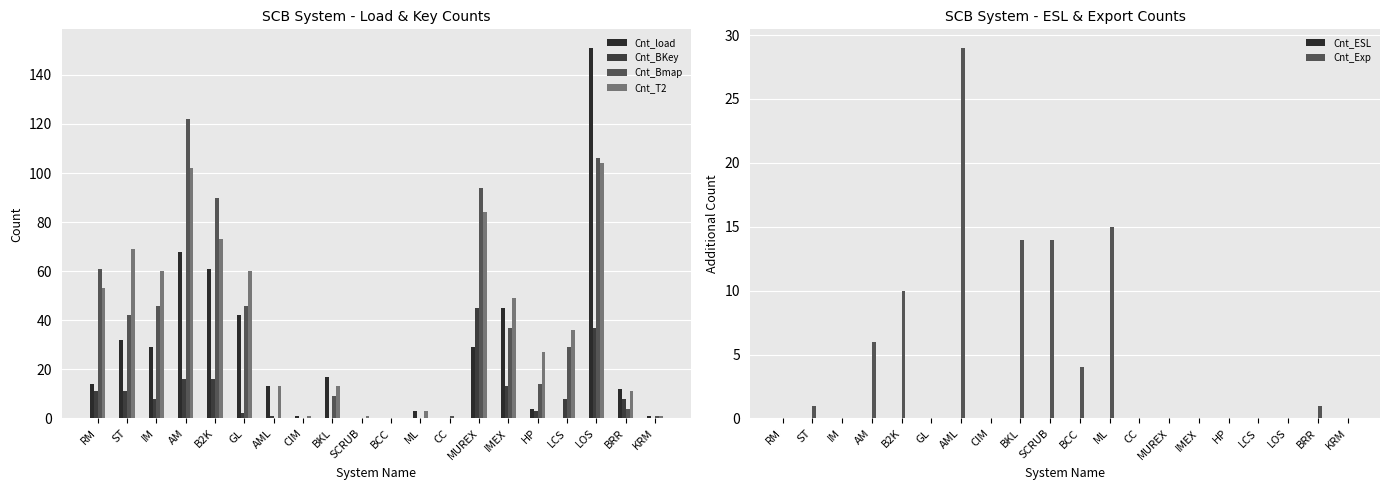

At which category does the chart reach its minimum across all series?

SCRUB